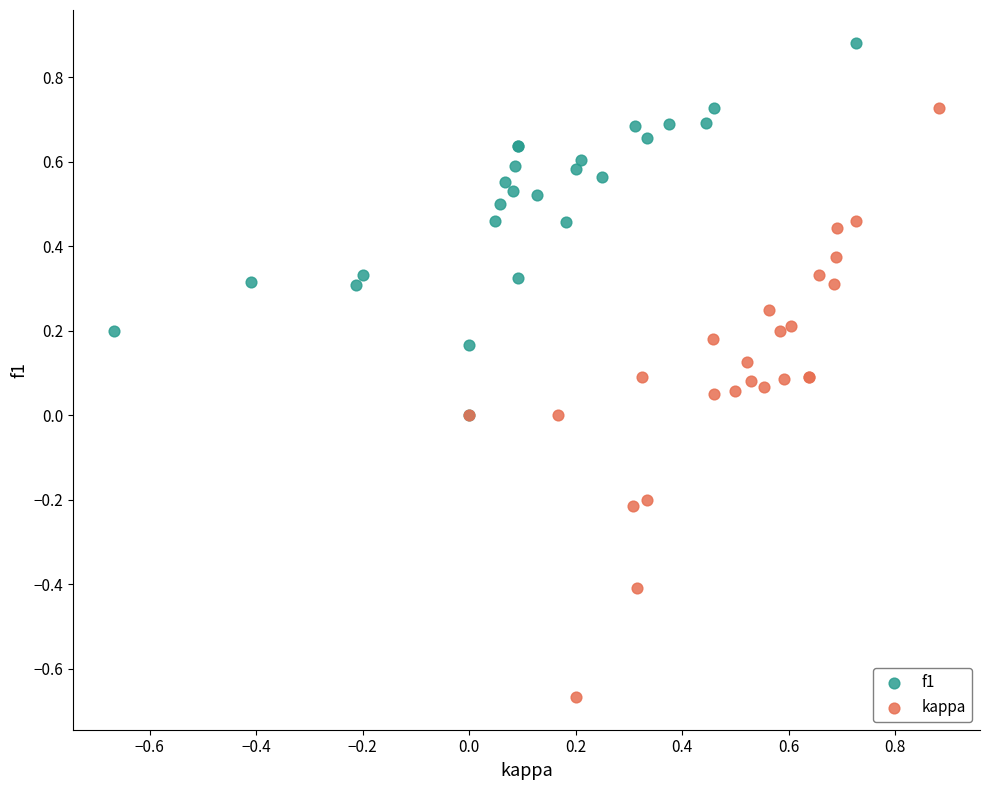

What are all the series names shown in the legend?

f1, kappa